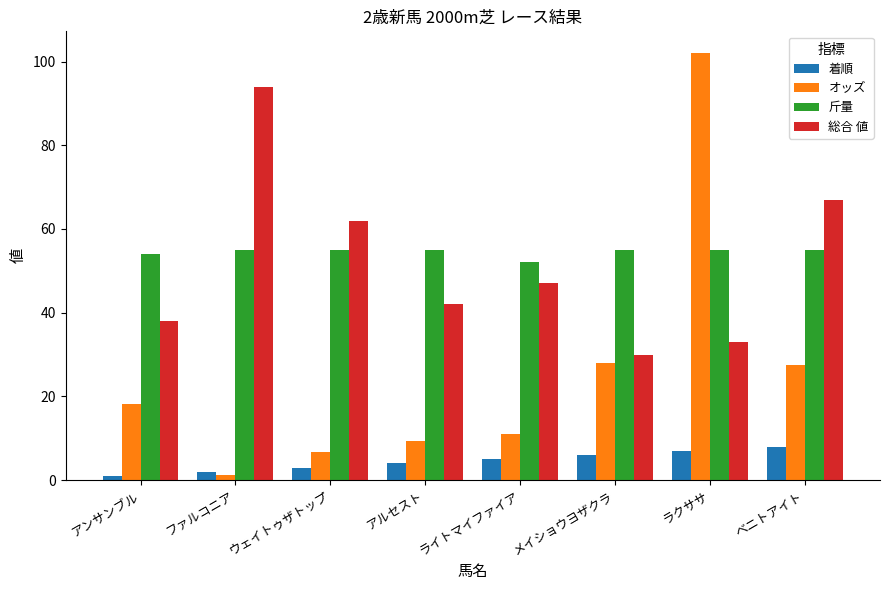

What is the difference between the highest and lowest values at ベニトアイト?

59.0